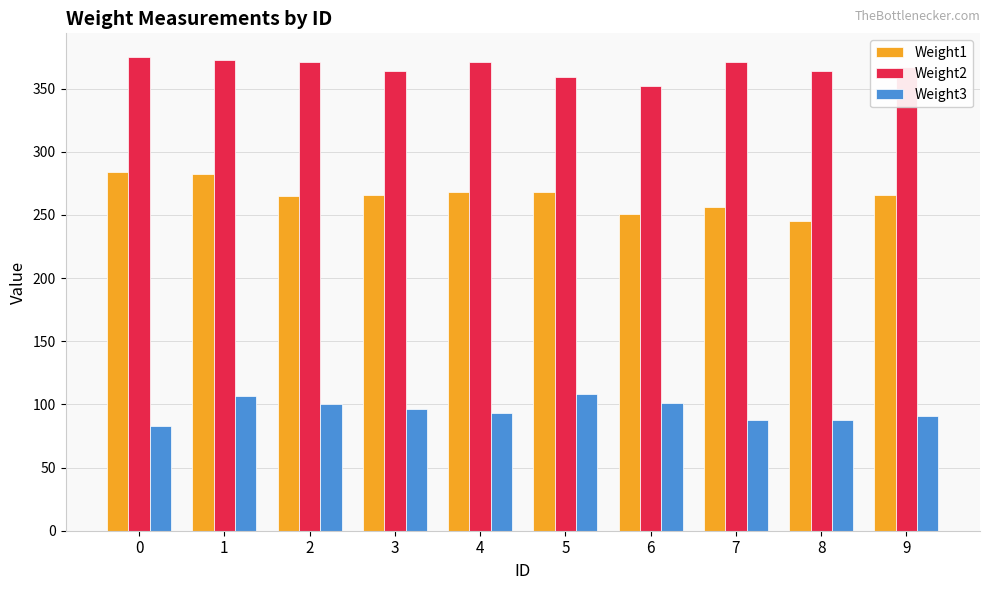

At which label does Weight3 first exceed 96?

1